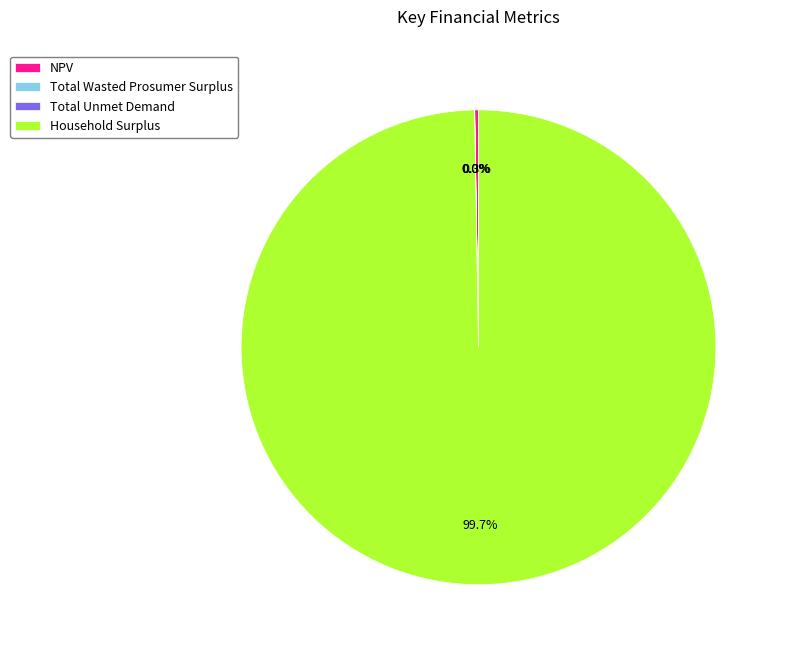

What is the largest slice in the pie chart?

Household Surplus